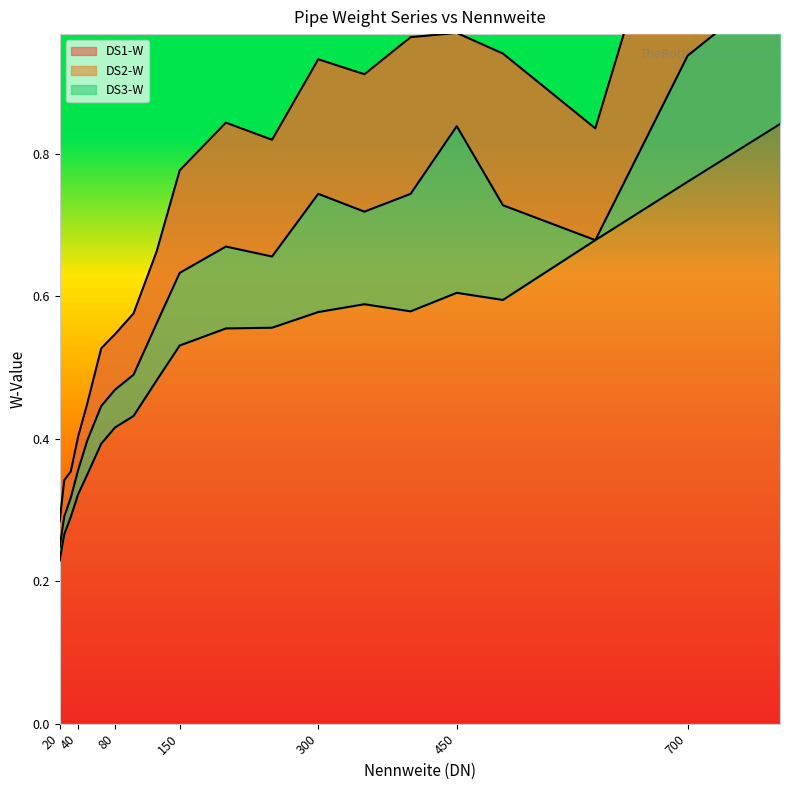

What are all the series names shown in the legend?

DS1-W, DS2-W, DS3-W